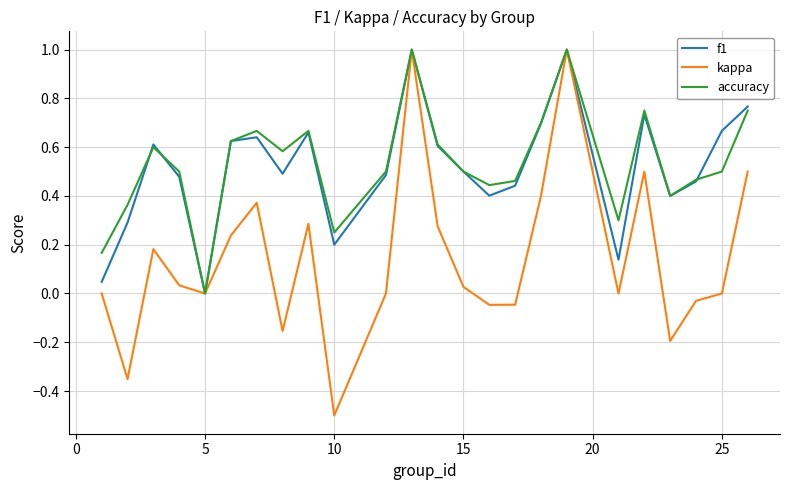

What is the maximum value for accuracy?

1.0